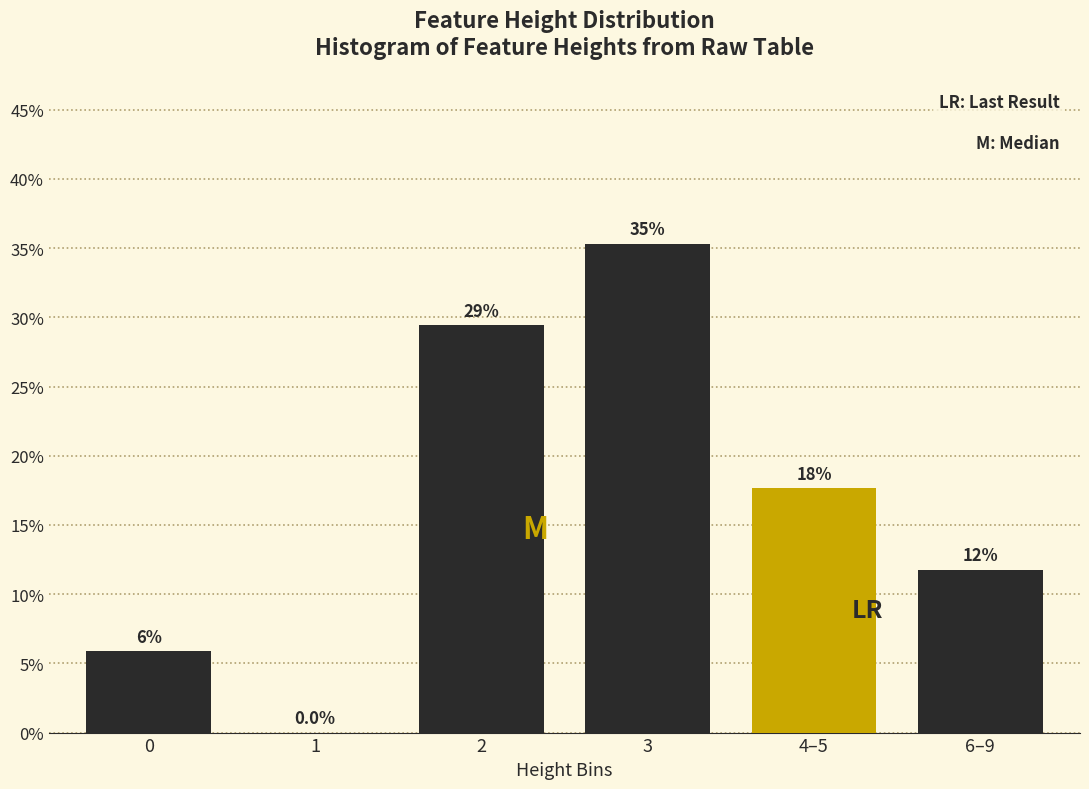

Are the bars horizontal?

No